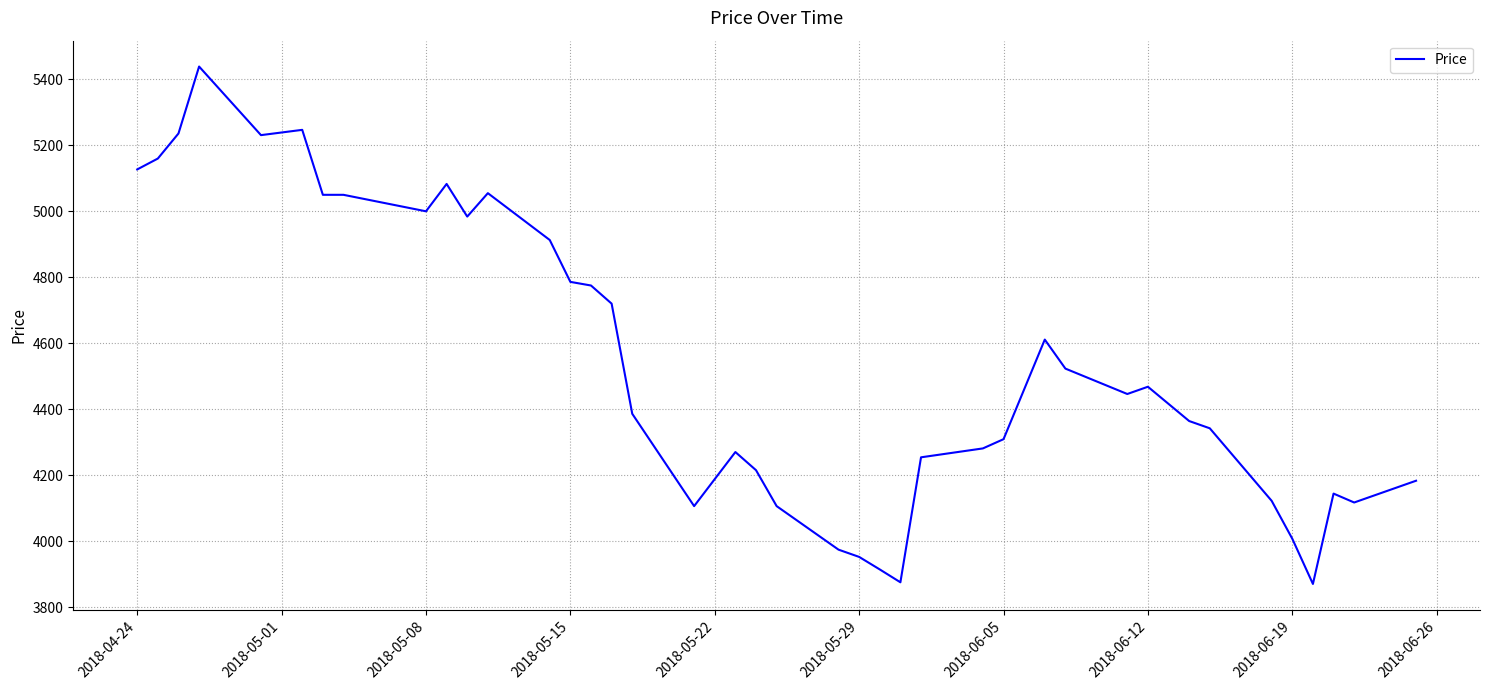

What is the difference between the maximum and minimum values?

1569